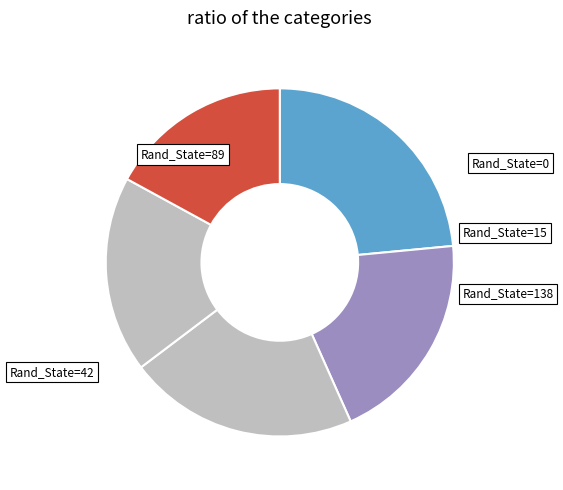

Count the number of slices in the pie.

5